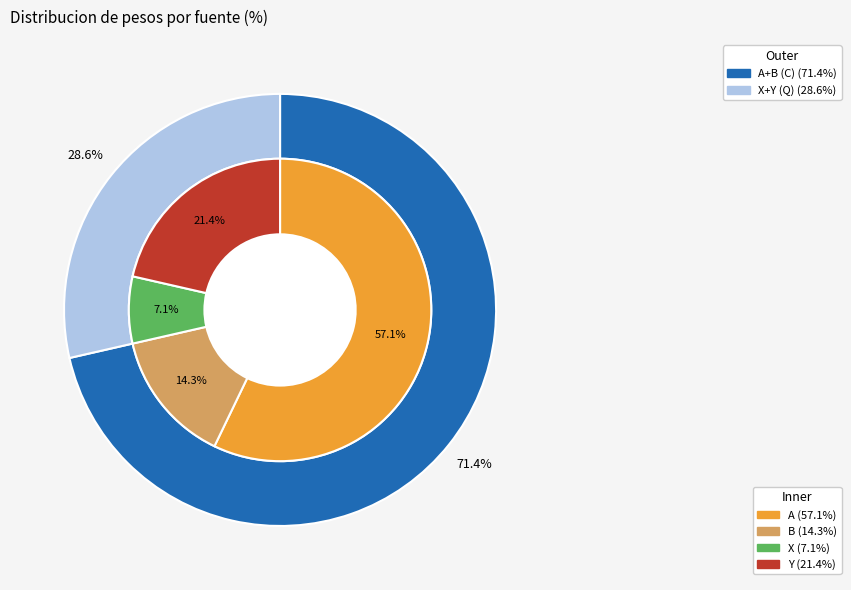

What percentage is the A slice, to the nearest percent?

57%